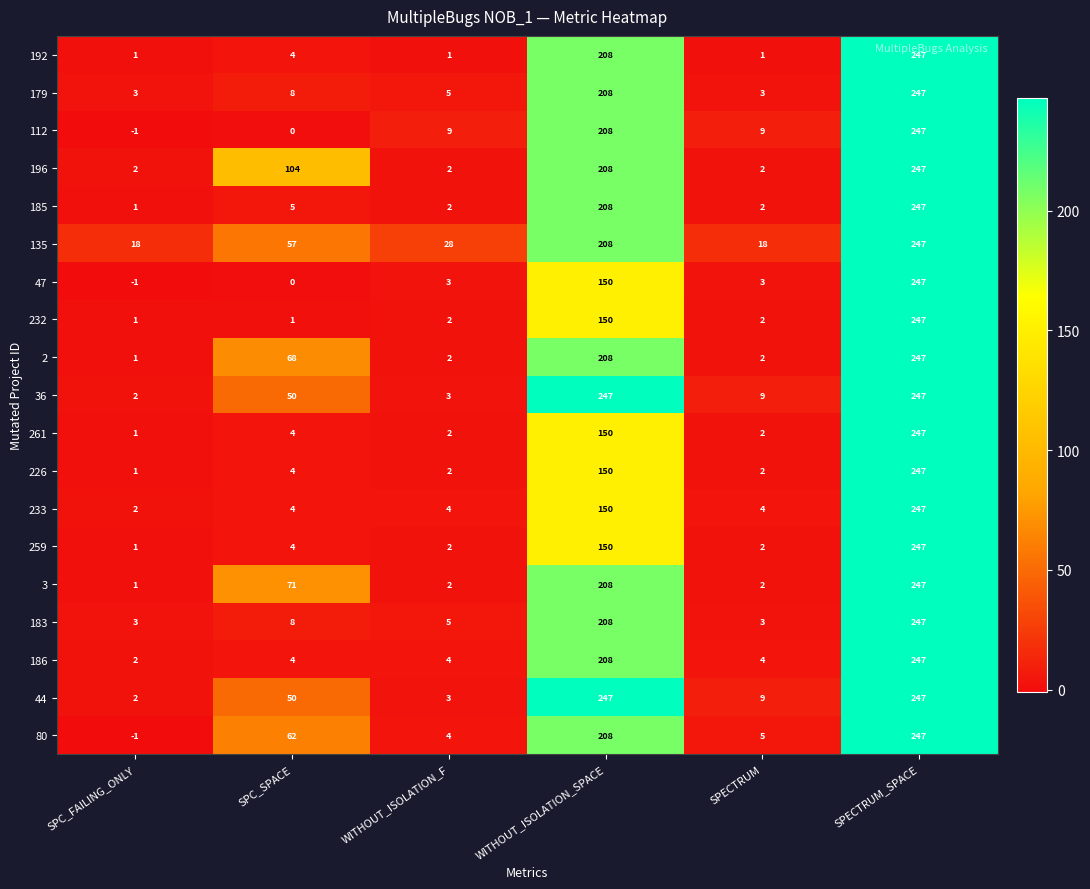

Between SPC_FAILING_ONLY and SPECTRUM, which series saw the biggest shift?

112